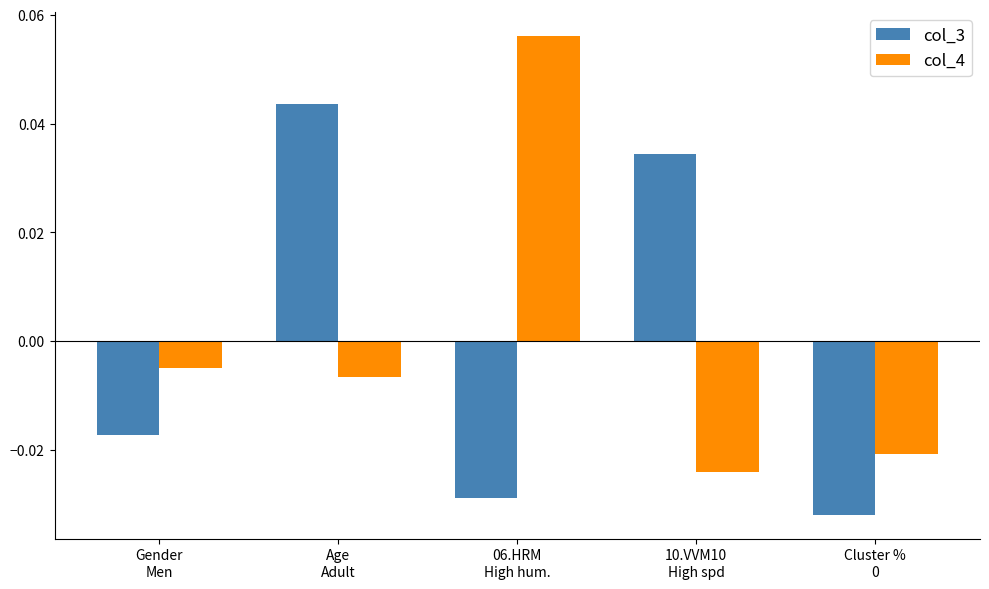

How many positive values does the col_3 series have?

2